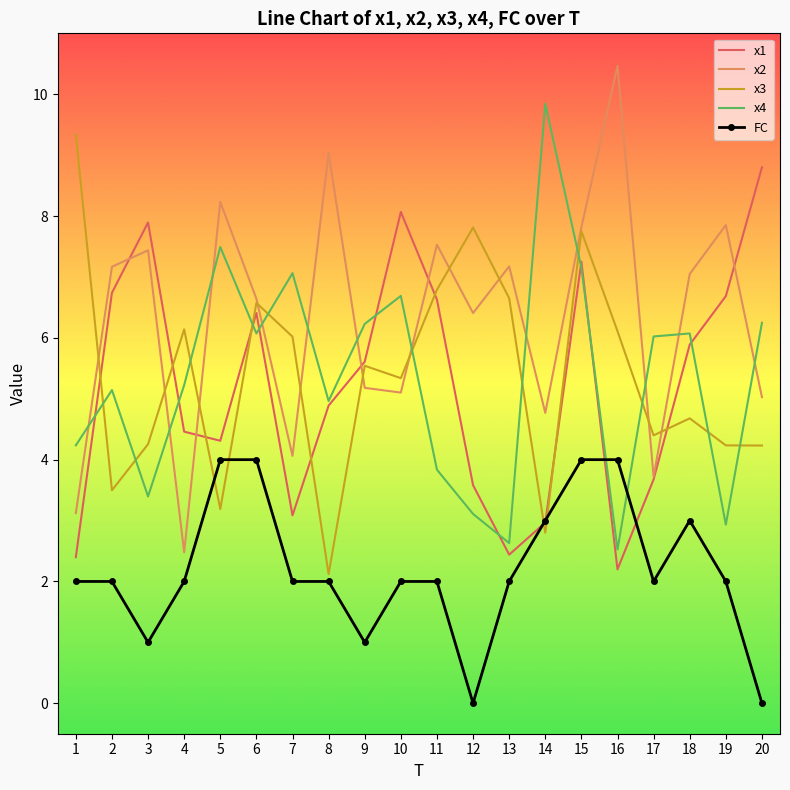

Which series ends up on top after the final intersection of x3 and FC?

x3